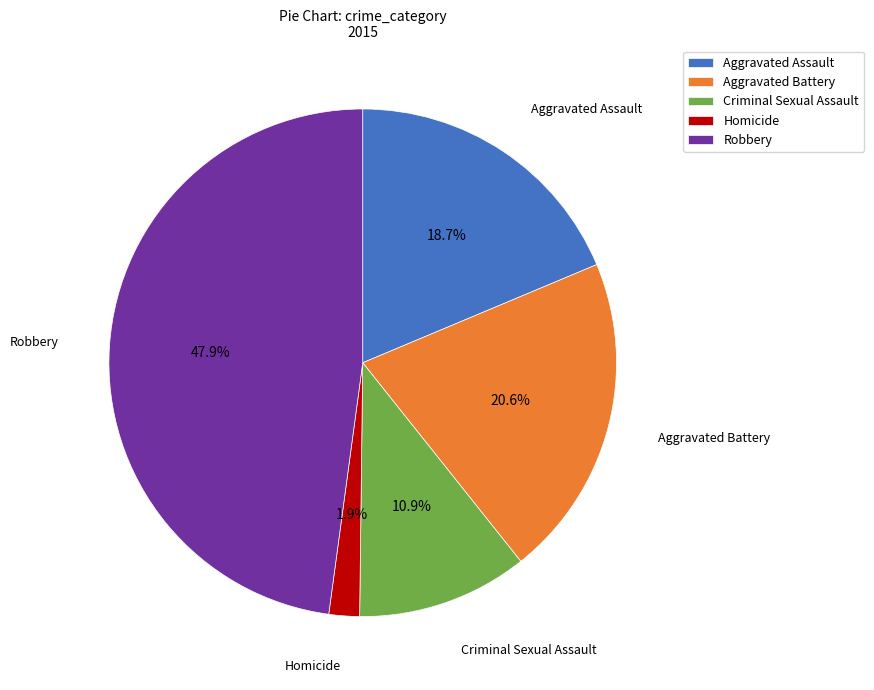

To the nearest percent, what is the difference between the Homicide and Robbery slice percentages?

46%